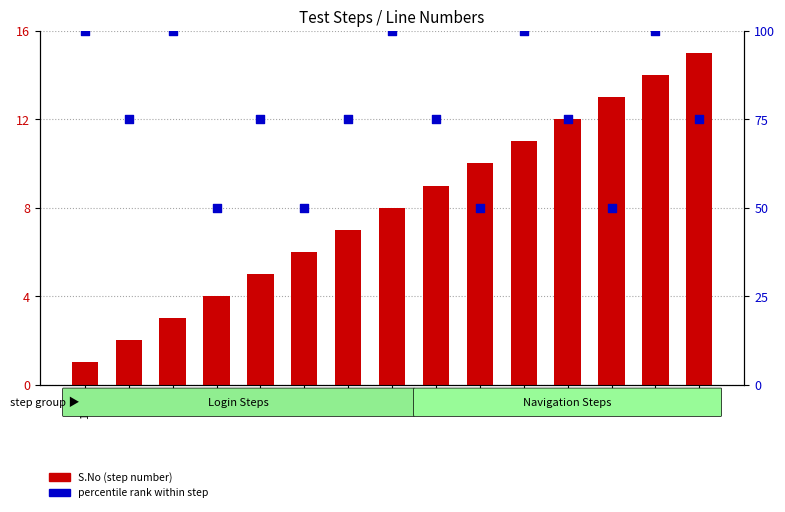

Is the value of percentile rank within step at 372 greater than the value of S.No (step count) at 458?

Yes